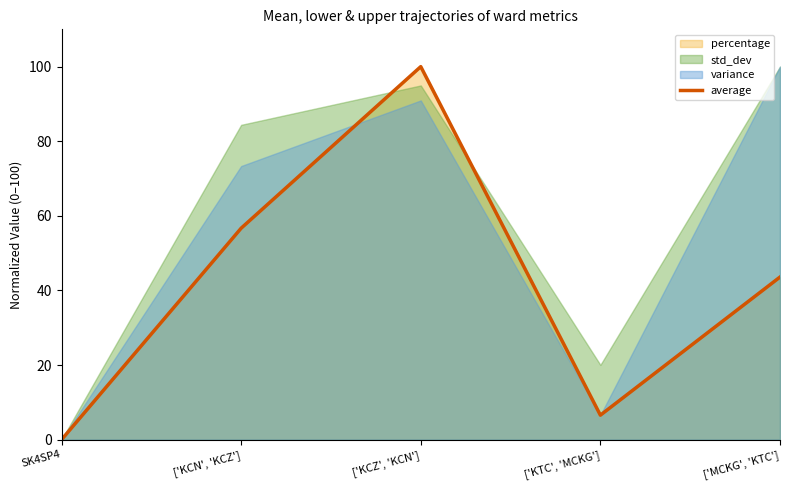

At which label does the data first exceed 43?

['KCN', 'KCZ']